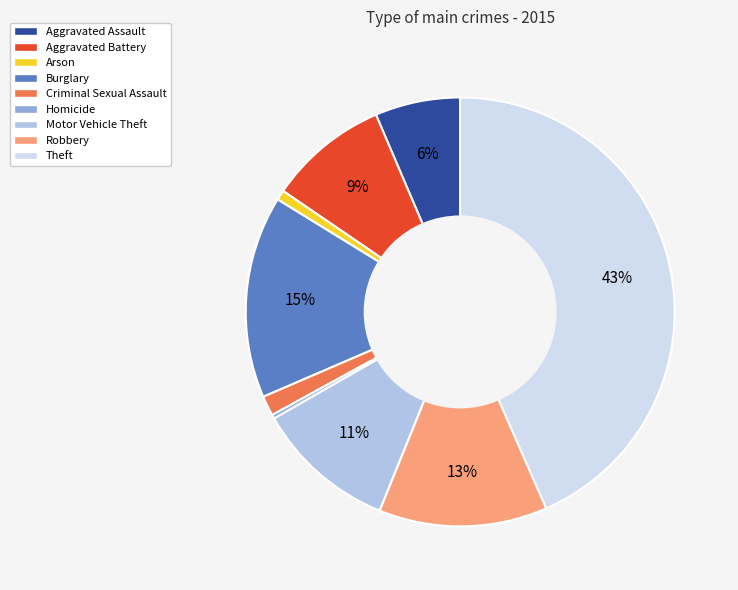

Is the sum of Homicide and Arson greater than half?

No